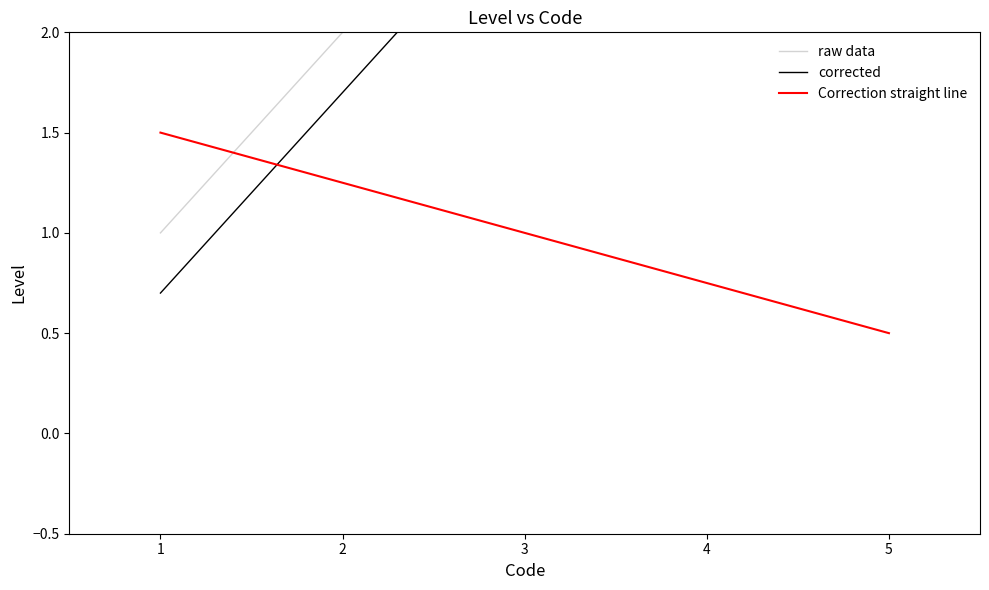

Which category has the lowest value in the Correction straight line series?

5